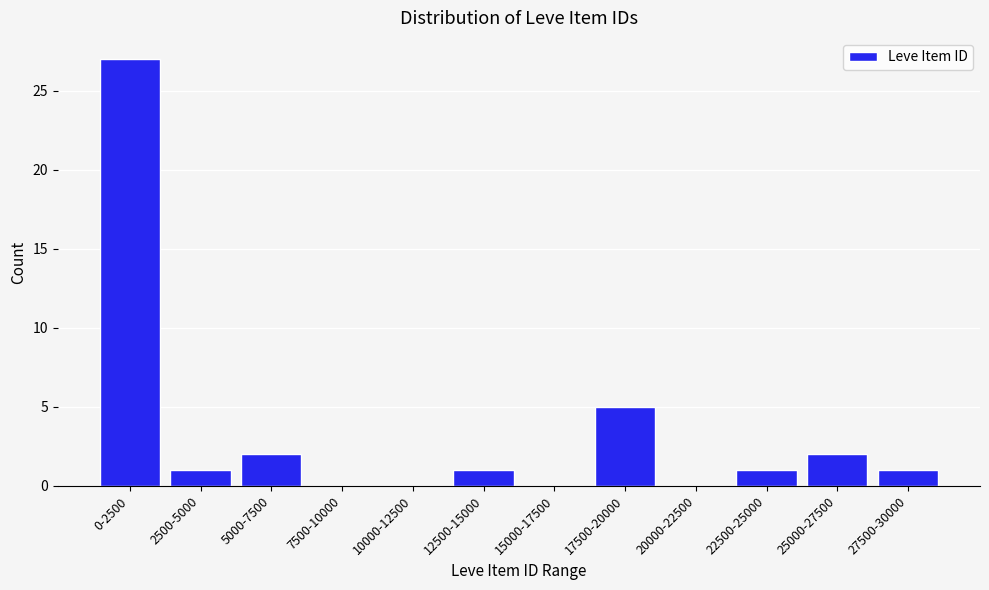

Reading left to right, extract all data points from this chart.

0-2500=27	2500-5000=1	5000-7500=2	7500-10000=0	10000-12500=0	12500-15000=1	15000-17500=0	17500-20000=5	20000-22500=0	22500-25000=1	25000-27500=2	27500-30000=1